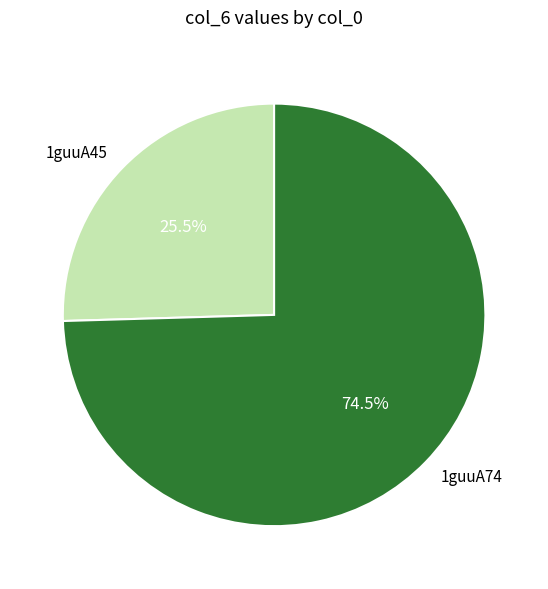

Which has a higher value, 1guuA74 or 1guuA45?

1guuA74